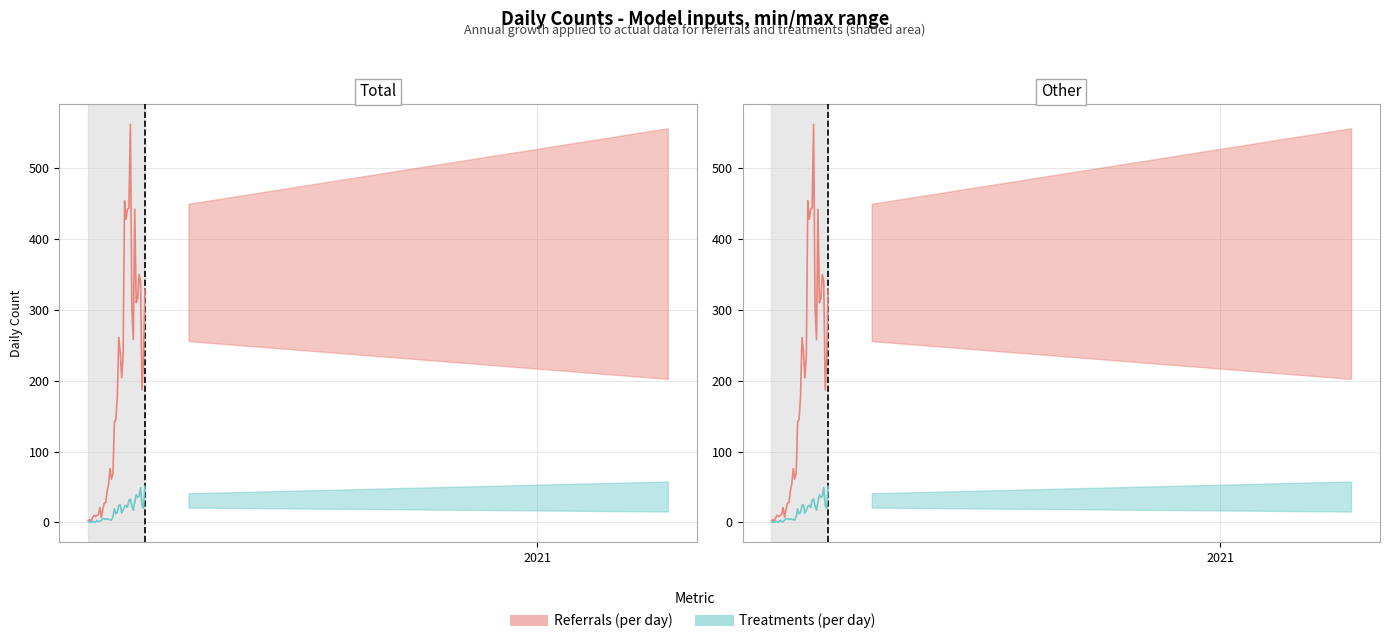

At how many categories does at least one series exceed 445?

2